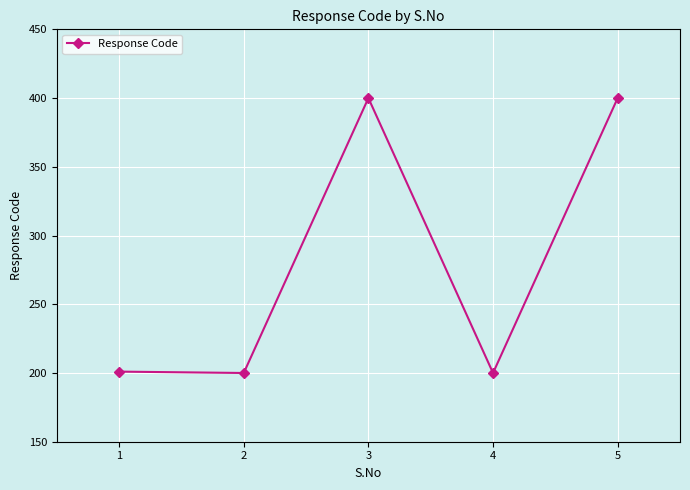

What is the value of the 1st point from the left?

201